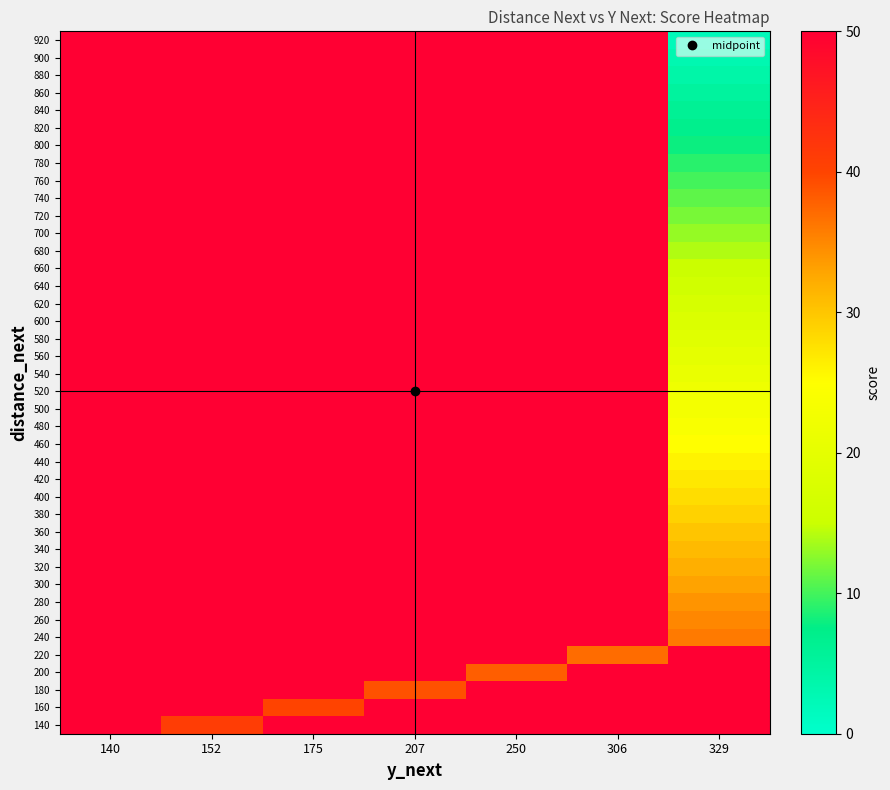

Which category has the highest value in the 520 series?

140